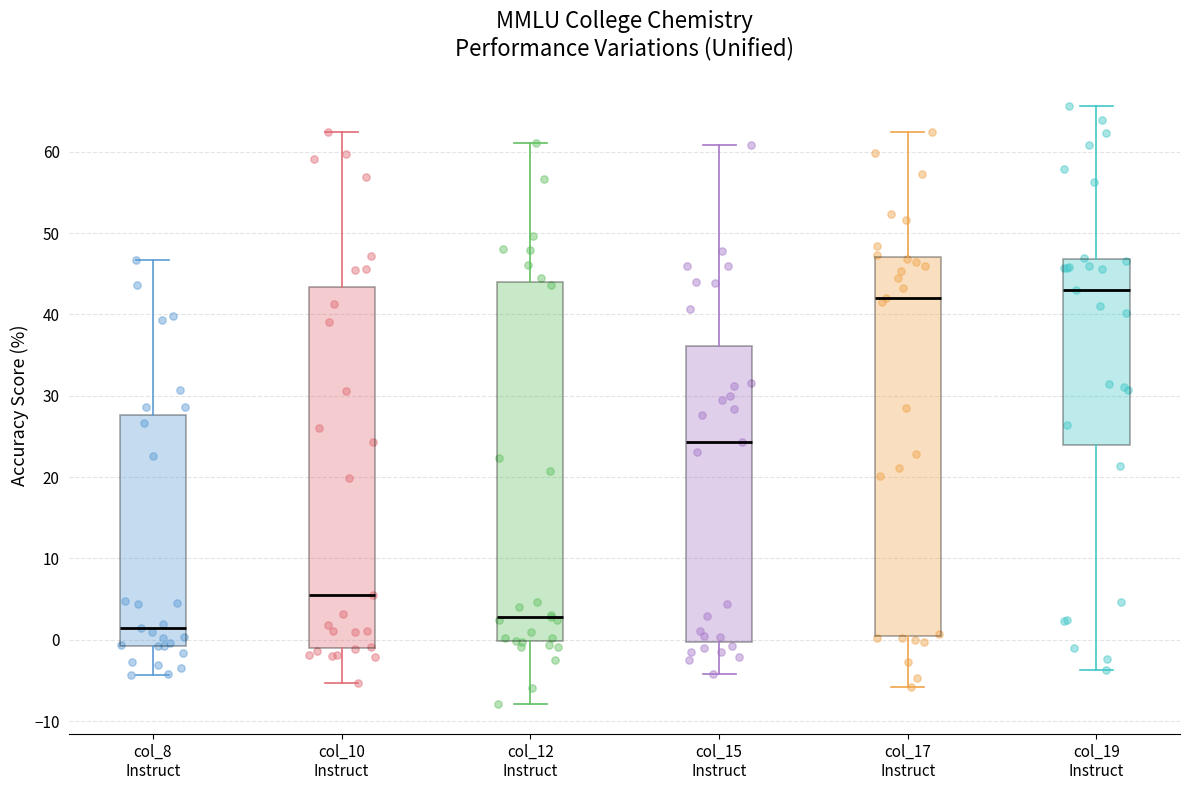

Reading left to right, read every box against the y-axis: the position of its median line, the range the box covers, and the ends of its whiskers. The values are not printed on the chart, so give them approximately, as read against the axis.

col_8 Instruct: median 1, box -1 to 28, whiskers -4 to 47
col_10 Instruct: median 6, box -1 to 43, whiskers -5 to 62
col_12 Instruct: median 3, box 0 to 44, whiskers -8 to 61
col_15 Instruct: median 24, box 0 to 36, whiskers -4 to 61
col_17 Instruct: median 42, box 0 to 47, whiskers -6 to 62
col_19 Instruct: median 43, box 24 to 47, whiskers -4 to 66